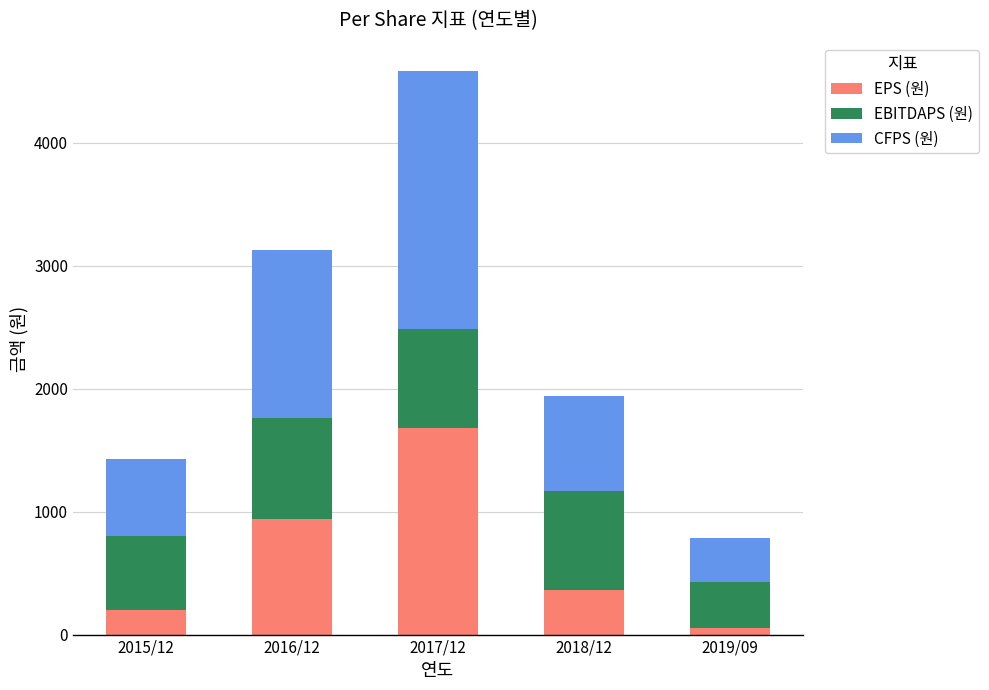

The value of EPS (원) at 2015/12 is 201. True or false?

True